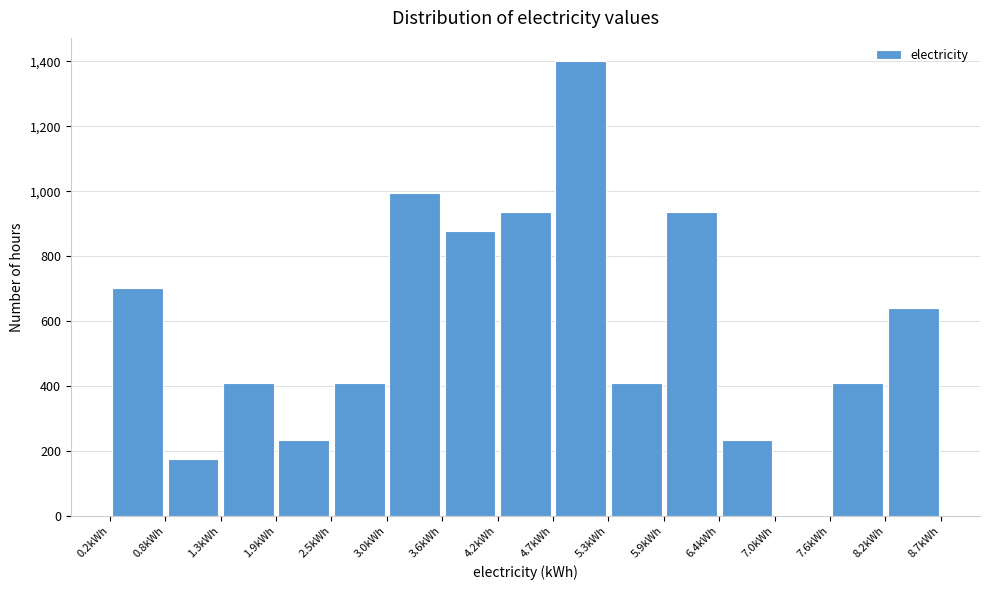

Which range on the x-axis has the tallest bar?

4.7 to 5.3